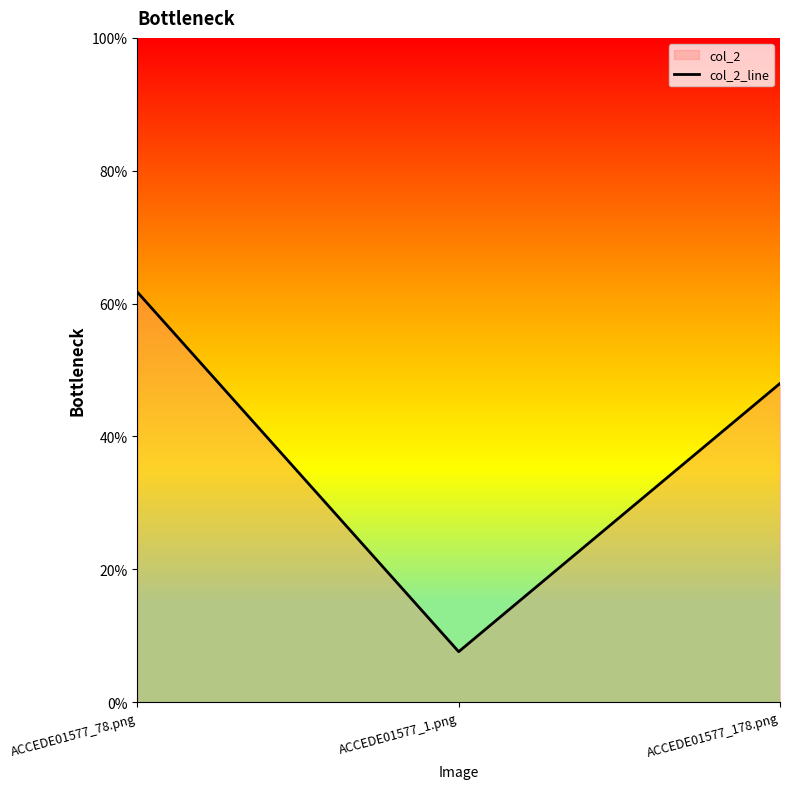

Rank the categories by value from lowest to highest.

ACCEDE01577_1.png, ACCEDE01577_178.png, ACCEDE01577_78.png